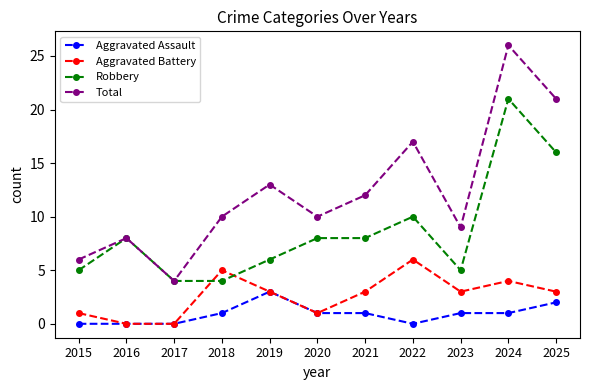

Does the chart have visible grid lines?

No